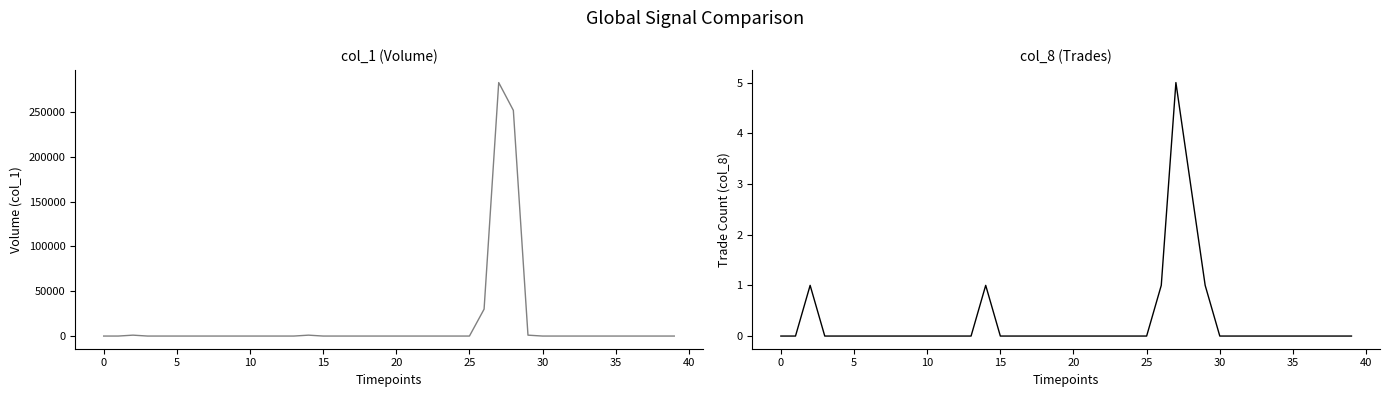

How many lines are shown in the chart?

2